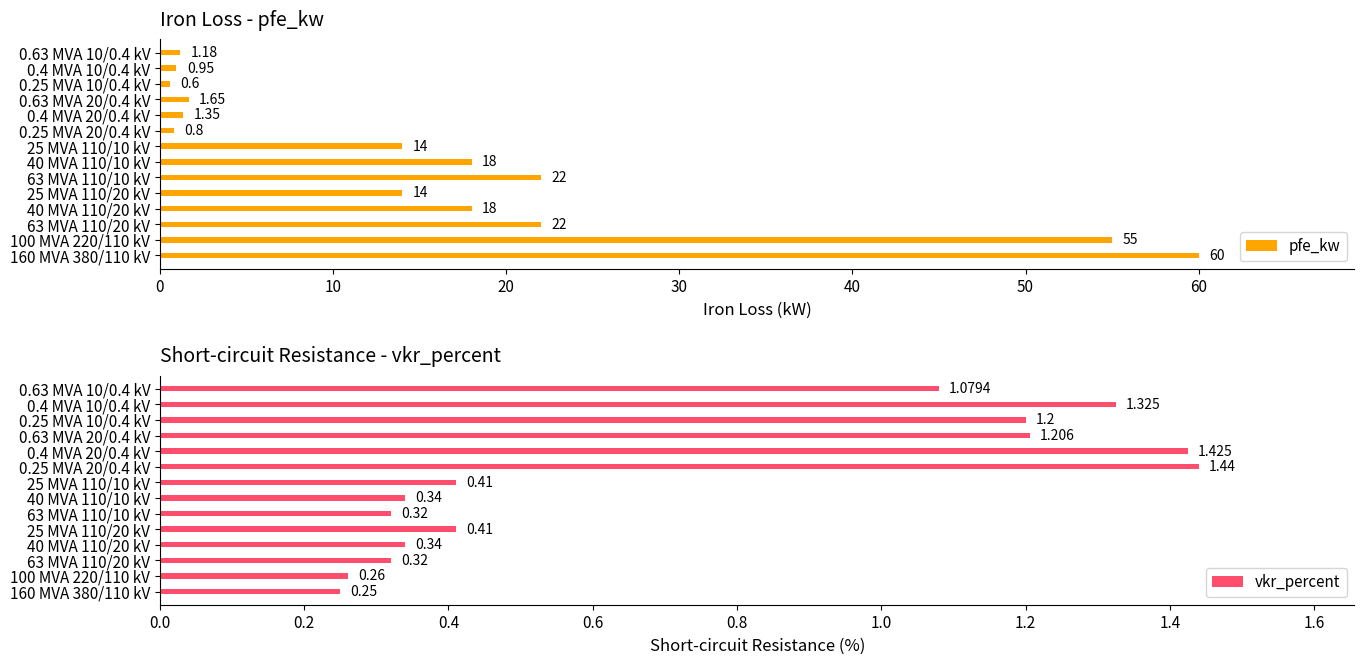

List the labels in order of vkr_percent value, smallest first.

0, 10, 20, 50, 30, 60, 40, 70, 13, 11, 10, 12, 9, 8